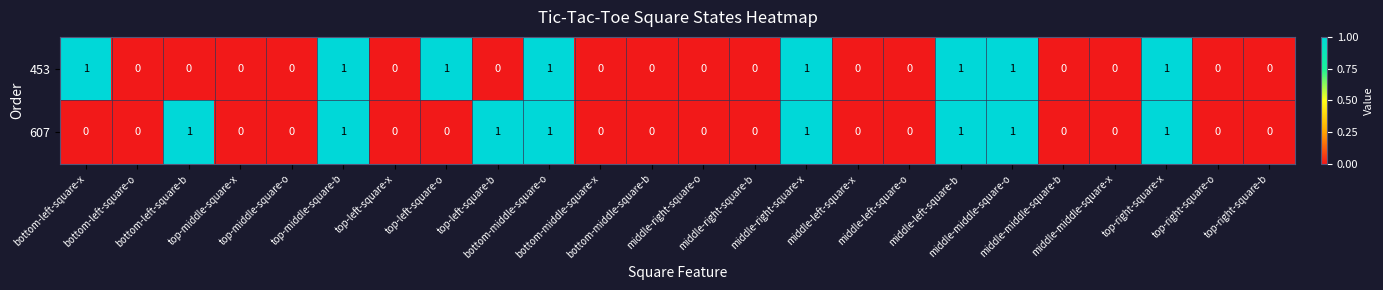

Count the 453 values in the range 0 to 1.

24